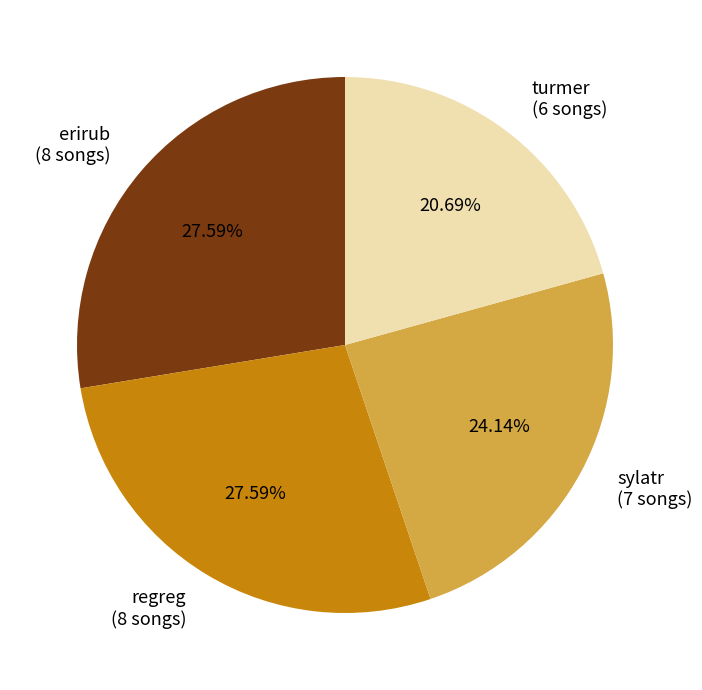

To the nearest percent, what is the difference between the turmer and sylatr slice percentages?

3%